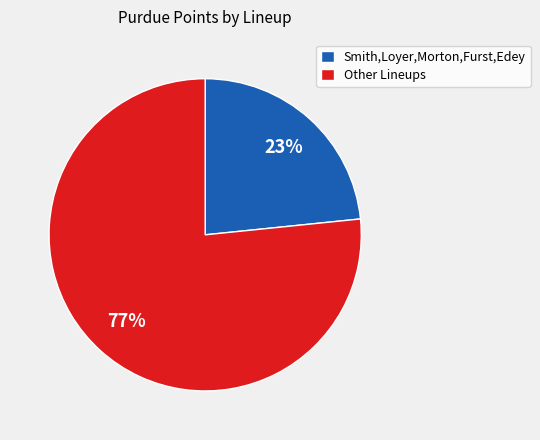

To the nearest percent, what is the combined percentage of Smith,Loyer,Morton,Furst,Edey and Other Lineups?

100%